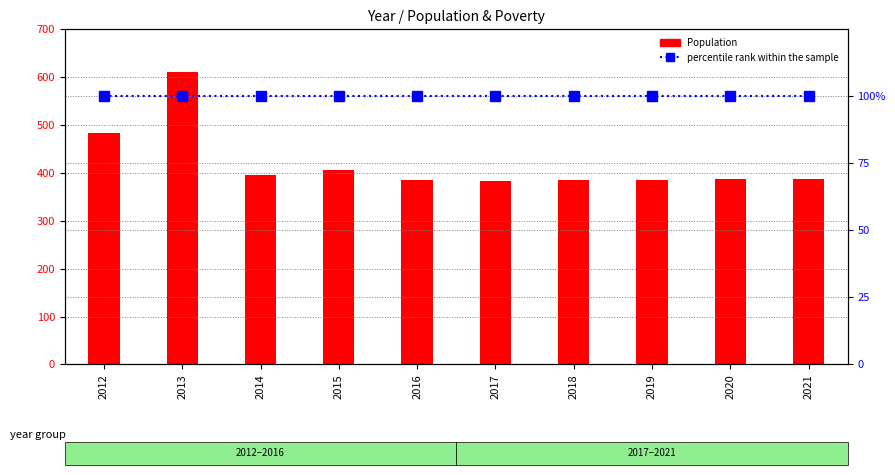

At 2019, list the series in order from largest to smallest.

Population, percentile rank within the sample